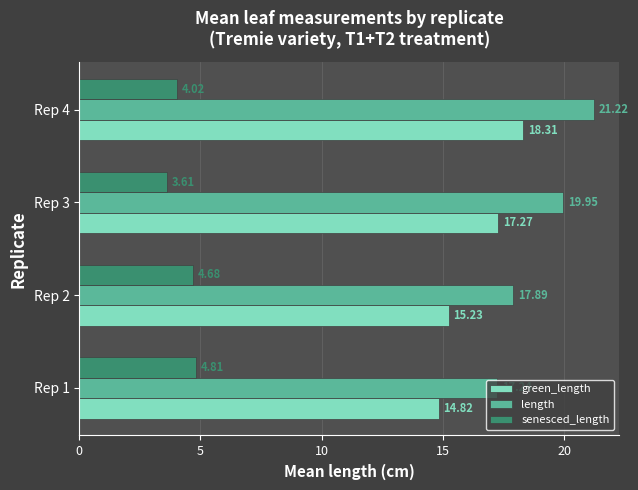

Which series has the largest range (max minus min)?

length